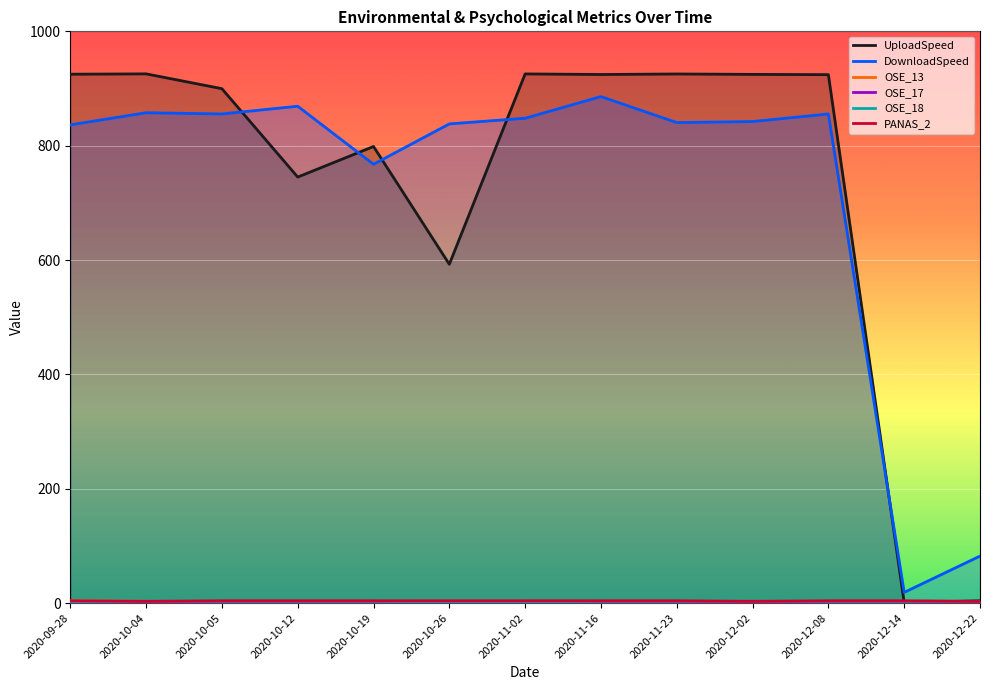

What is the spread (max minus min) of values at 2020-10-19?

795.6